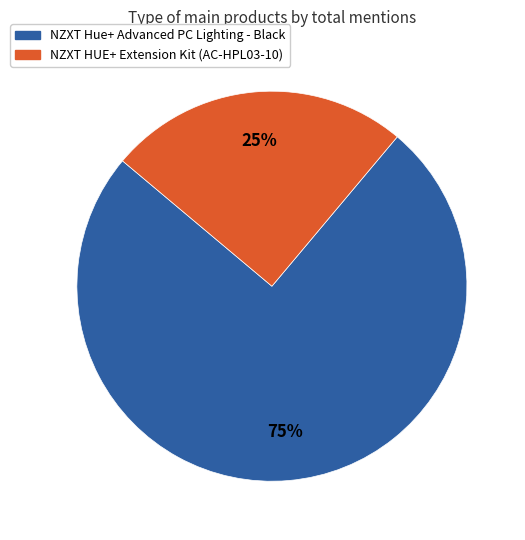

How many segments does this pie chart have?

2